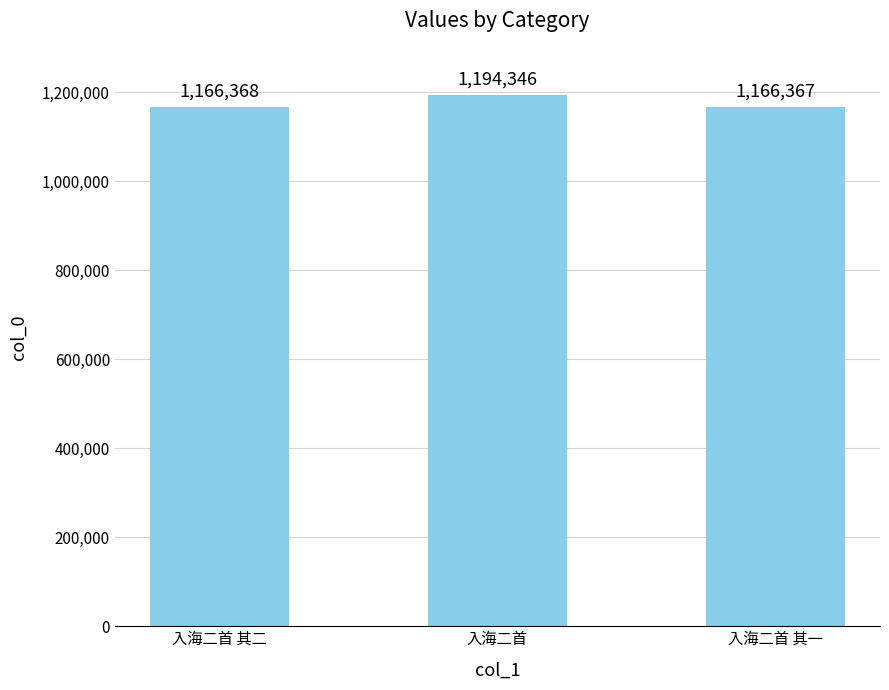

What is the minimum value shown in the chart?

1166367